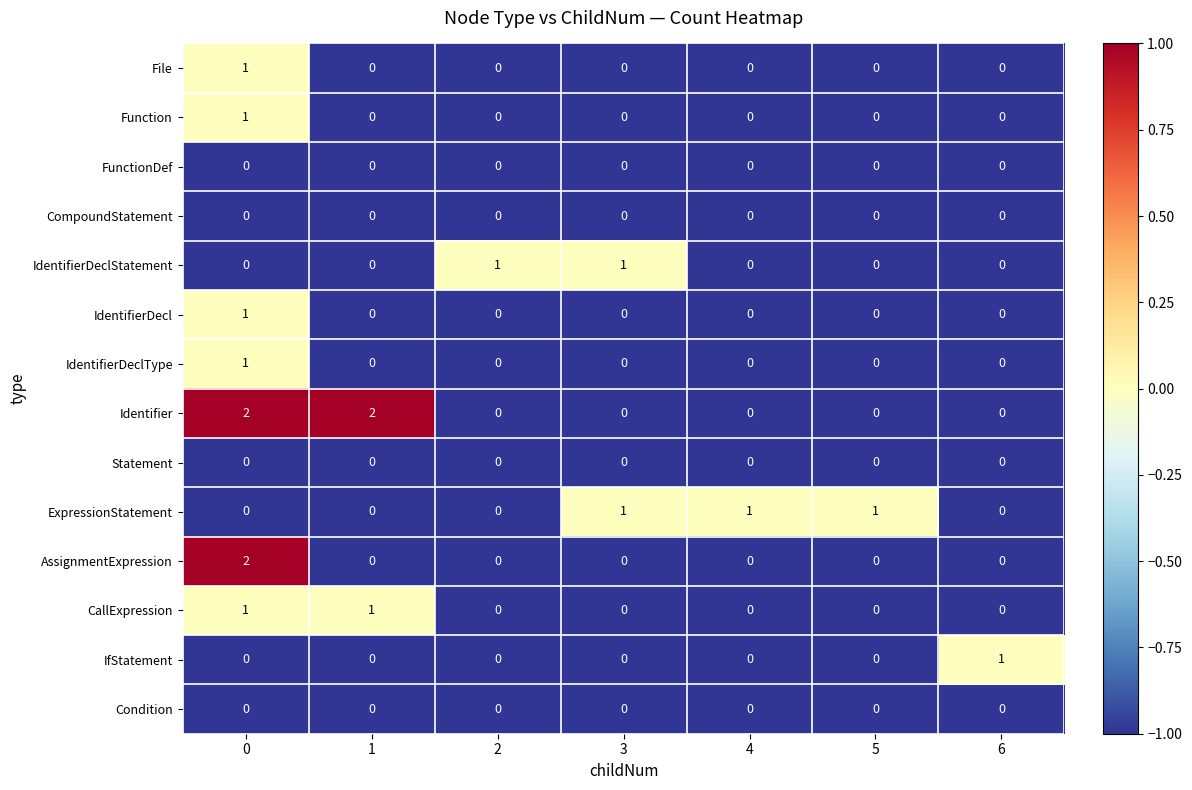

True or false: IdentifierDeclStatement has a value of 1 at 3.

True